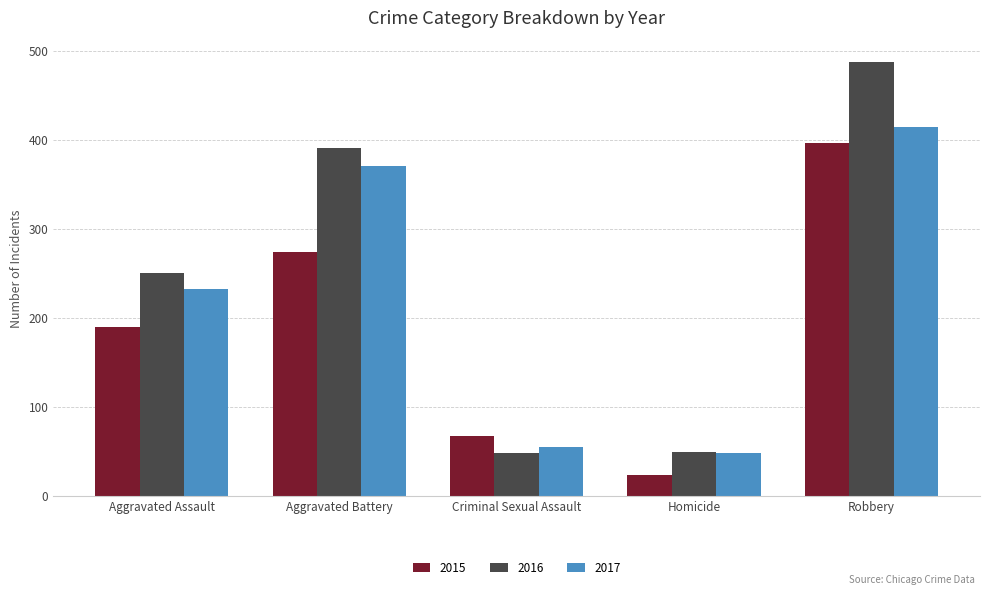

The value of 2017 at Aggravated Assault is 233. True or false?

True